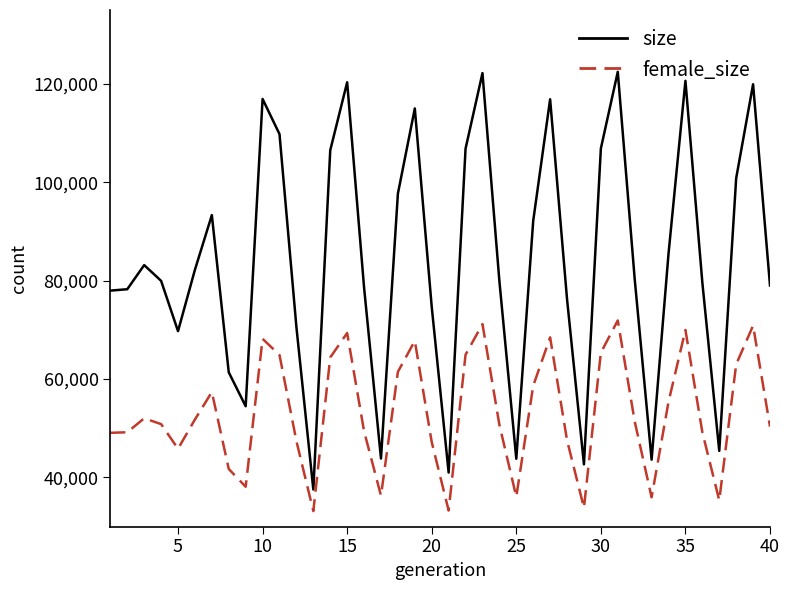

True or false: female_size and size cross at least once.

False